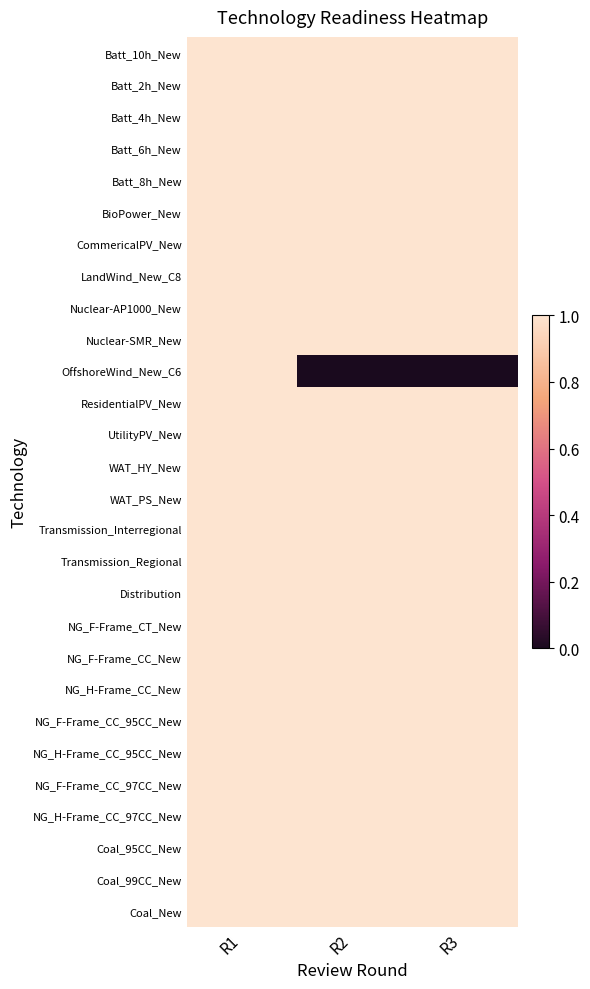

Which series has the largest range (max minus min)?

OffshoreWind_New_C6